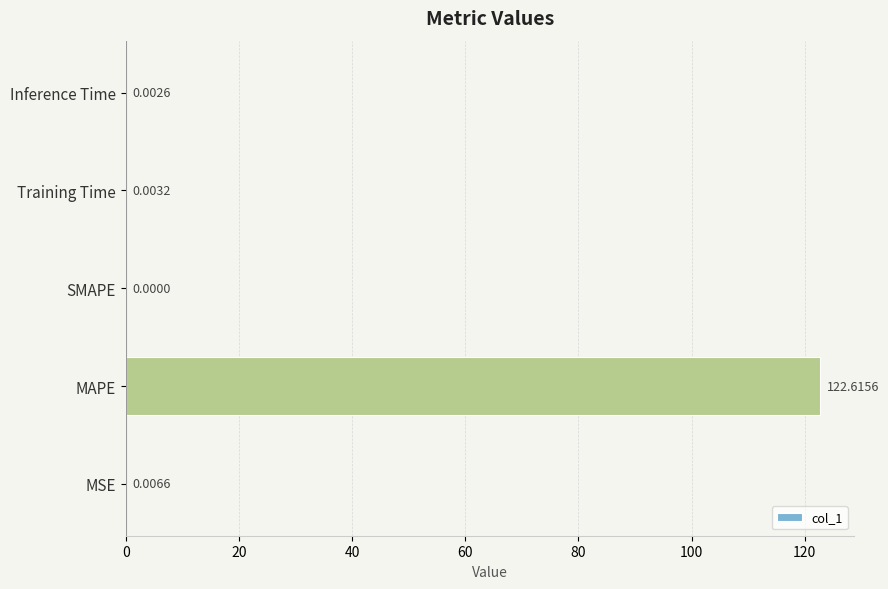

Where is the data nearest to the value 61?

MSE